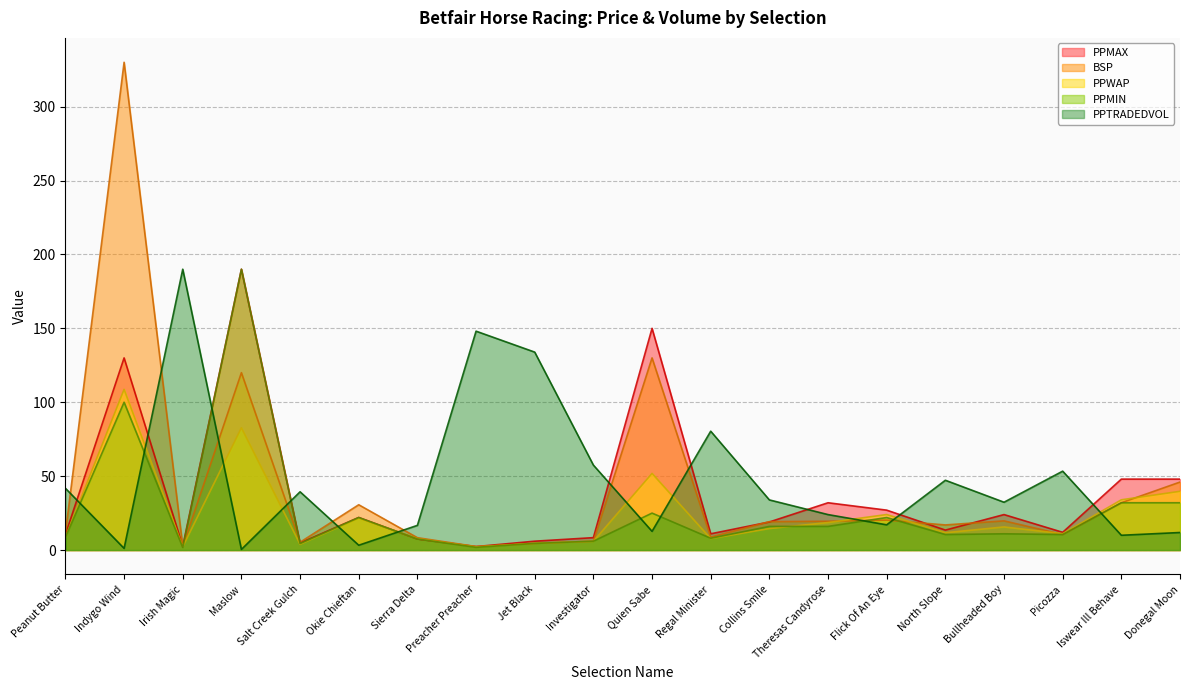

What are all the series names shown in the legend?

PPMAX, BSP, PPWAP, PPMIN, PPTRADEDVOL